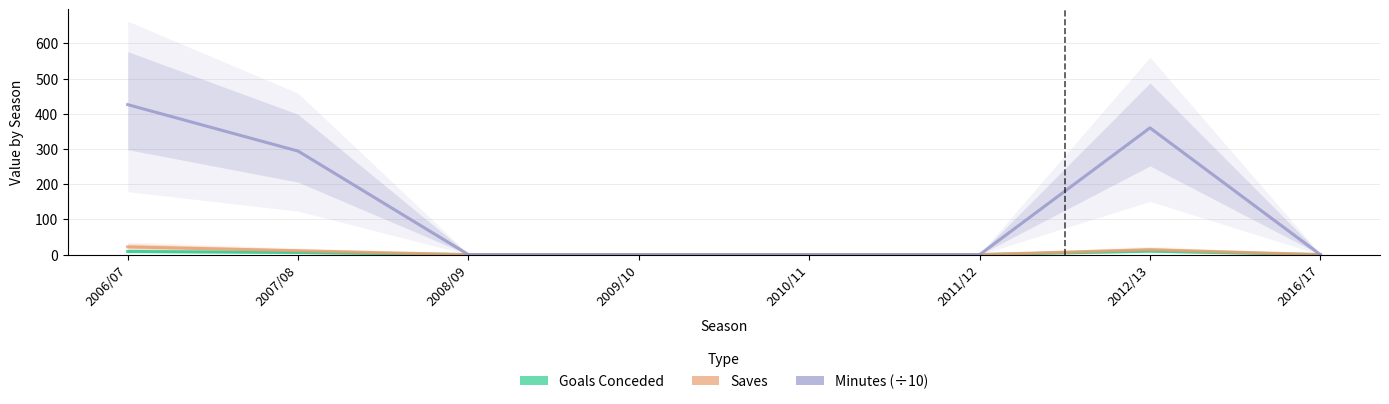

Reading right to left, list all the values displayed in this chart.

Goals conceded: 2016/17=0	2012/13=10	2011/12=0	2010/11=0	2009/10=0	2008/09=0	2007/08=6	2006/07=9
Saves: 2016/17=0	2012/13=14	2011/12=0	2010/11=0	2009/10=0	2008/09=0	2007/08=11	2006/07=22
Minutes: 2016/17=0	2012/13=360	2011/12=0	2010/11=0	2009/10=0	2008/09=0	2007/08=294	2006/07=426